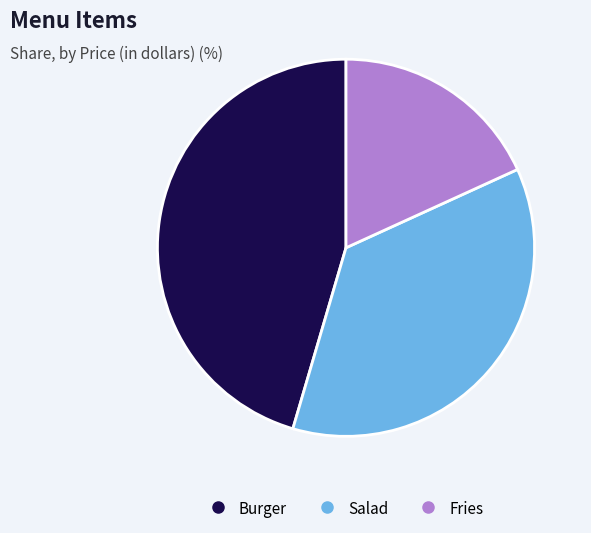

Approximately how many times larger is the value at Fries compared to Burger?

0.4